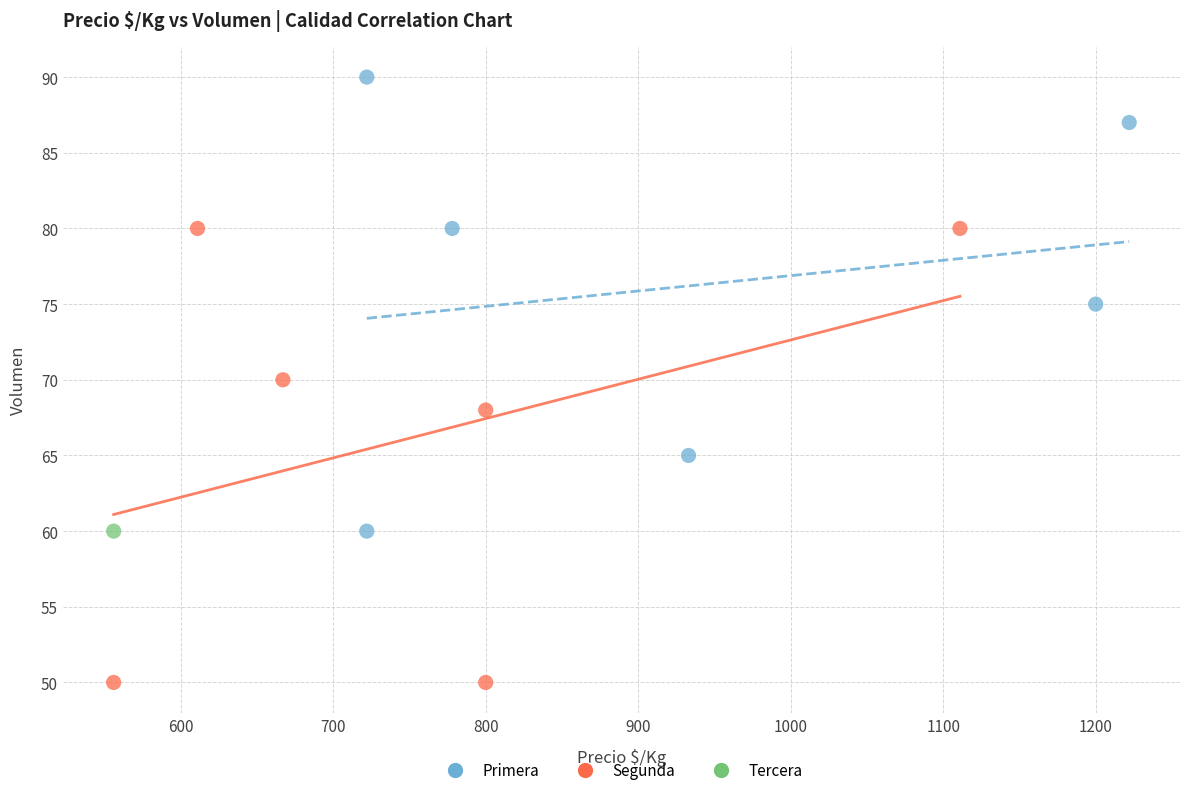

Which series reaches the minimum Y coordinate?

Segunda